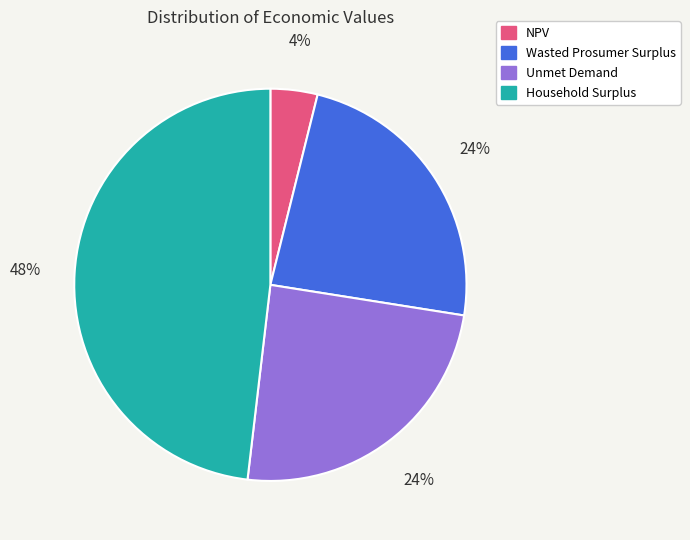

To the nearest percent, what is the difference between the largest and smallest slice percentages?

44%